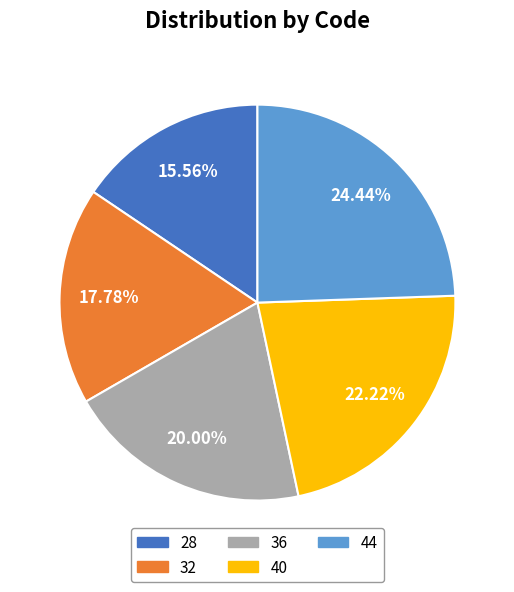

Rank the categories by value from lowest to highest.

28, 32, 36, 40, 44